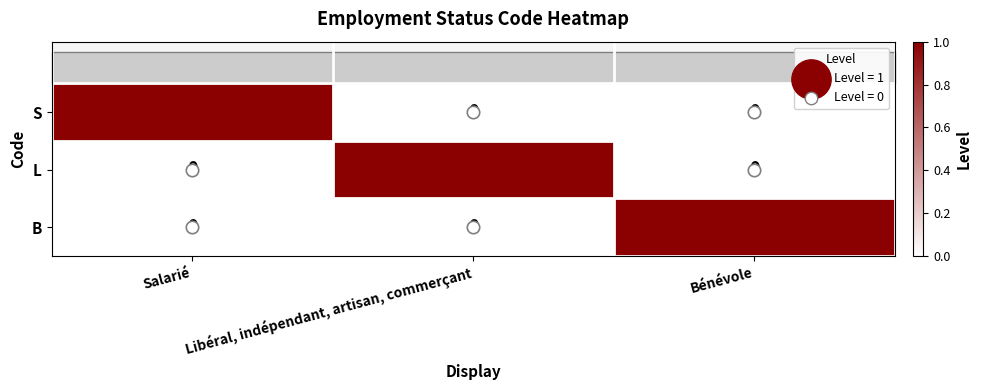

Is it true that L equals 1 at Libéral, indépendant, artisan, commerçant?

True